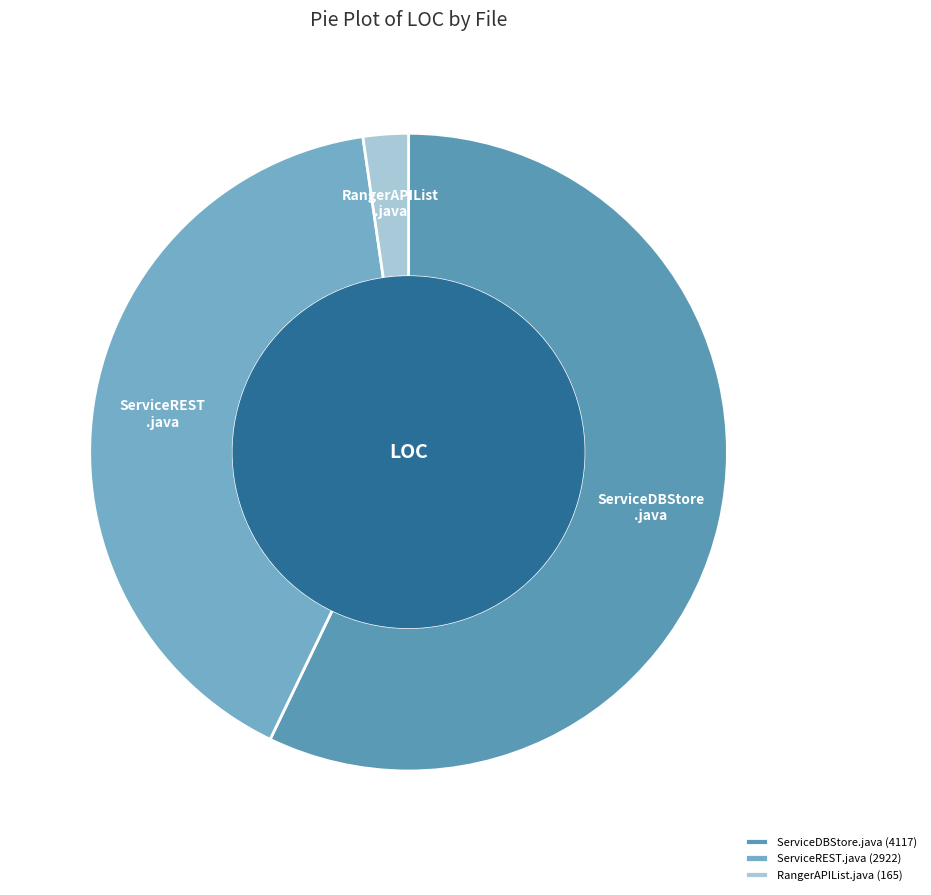

How many segments does this pie chart have?

3